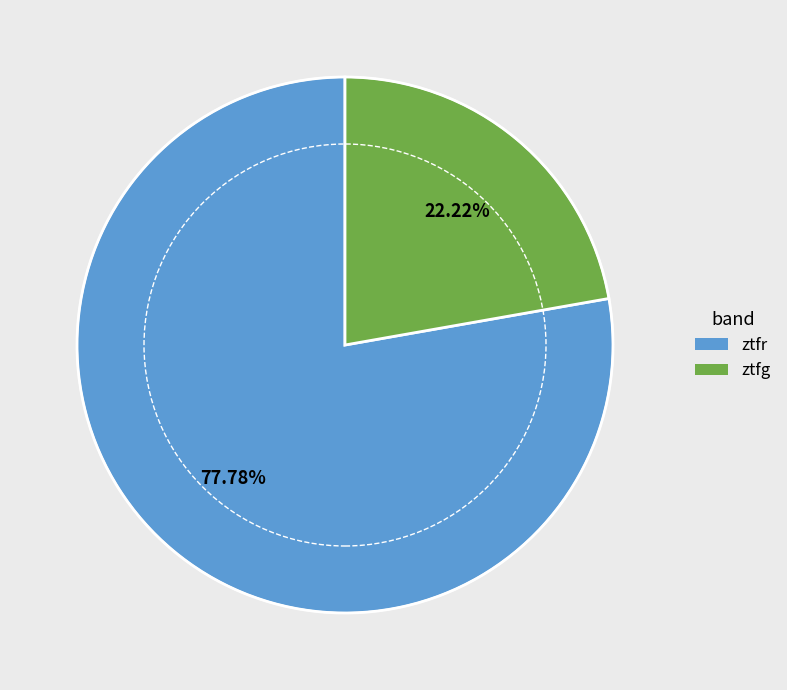

Which slice is the largest?

ztfr